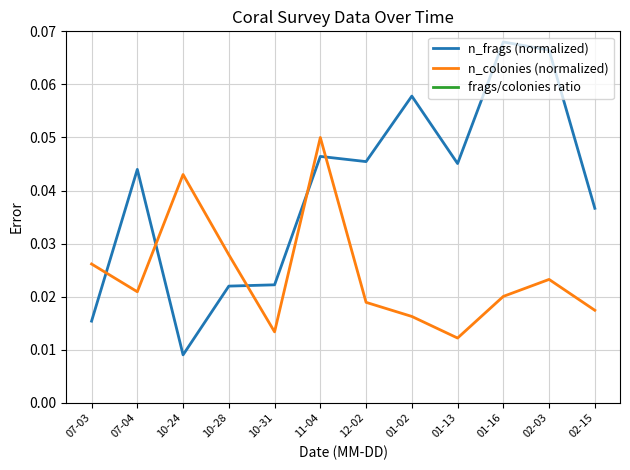

Reading left to right, list all the values displayed in this chart.

n_frags (normalized): 0.0	0.0	0.0	0.0	0.0	0.0	0.0	0.1	0.0	0.1	0.1	0.0
n_colonies (normalized): 0.0	0.0	0.0	0.0	0.0	0.1	0.0	0.0	0.0	0.0	0.0	0.0
frags/colonies ratio: 0.6	2.1	0.2	0.8	1.7	0.9	2.4	3.6	3.7	3.4	2.9	2.1